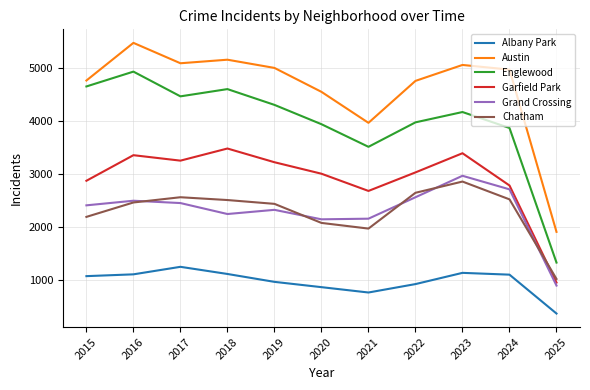

Which series has the largest range (max minus min)?

Englewood